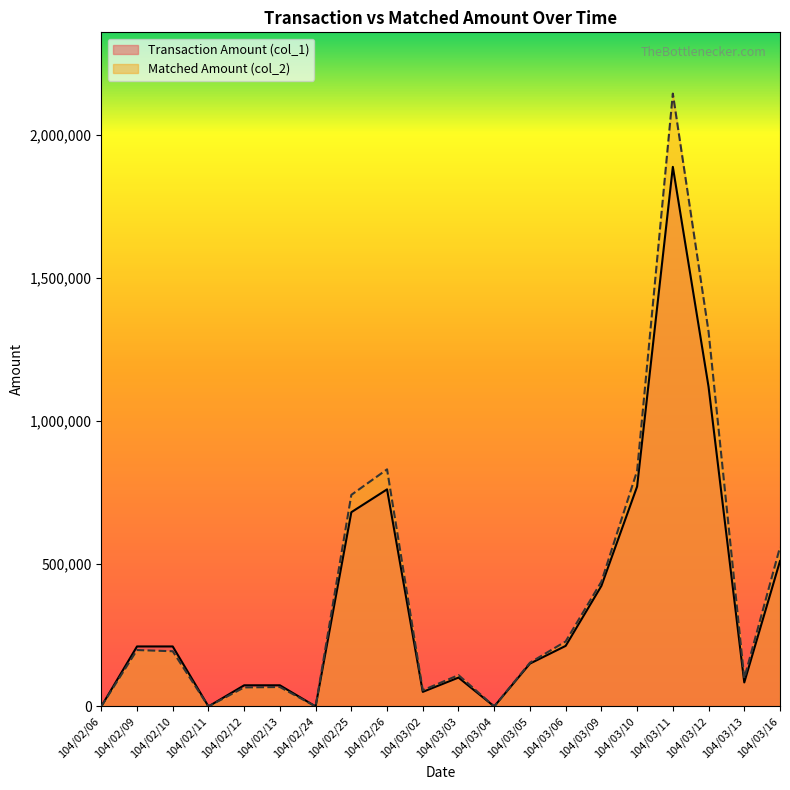

Which series changed the most between 104/02/10 and 104/02/26?

Matched Amount (col_2)